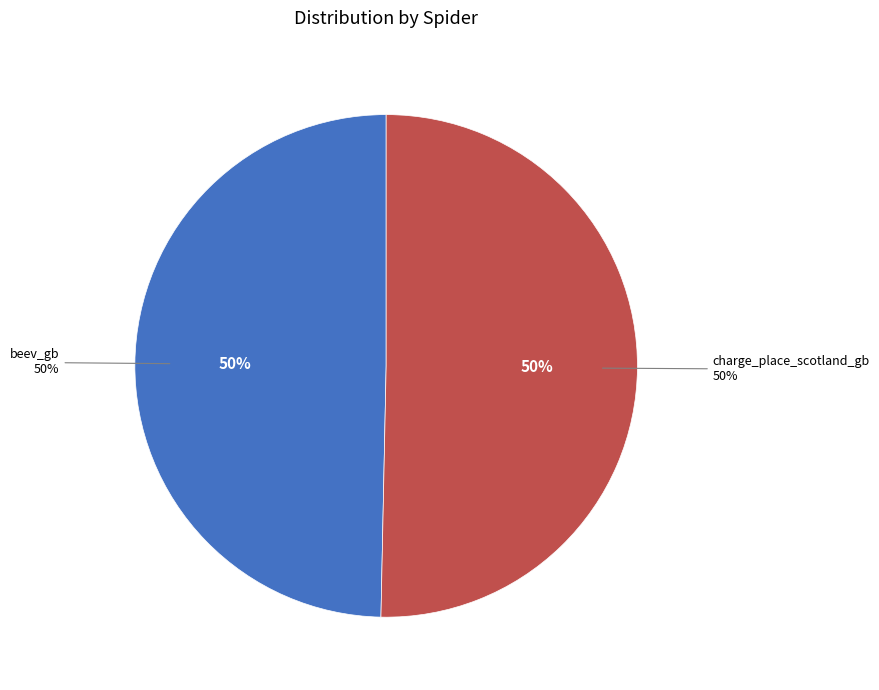

Does charge_place_scotland_gb account for over 50% of the chart?

Yes